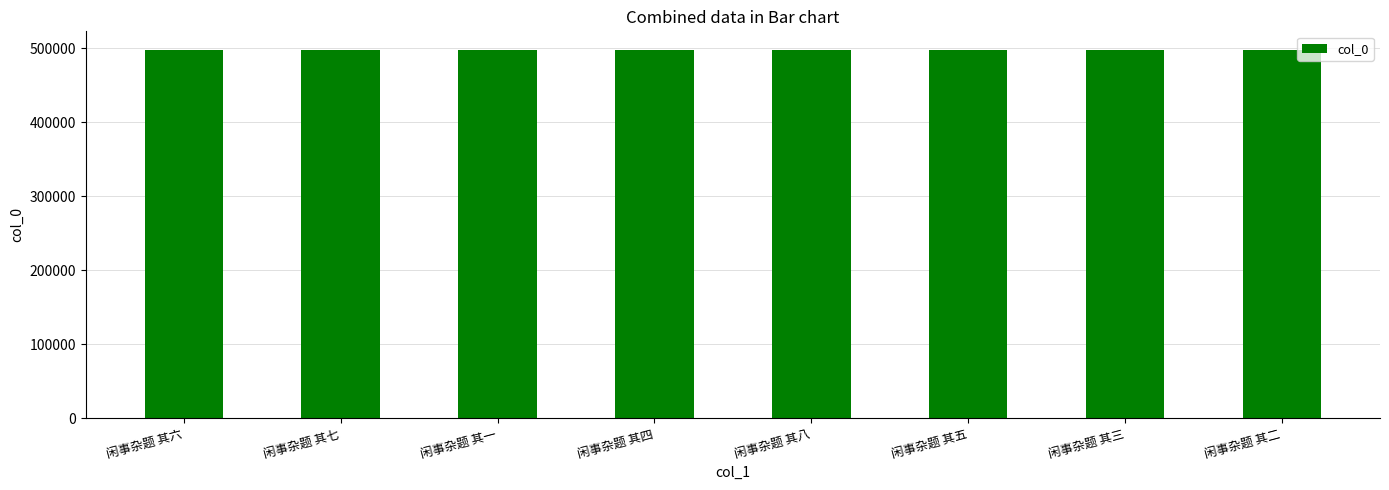

Where does the data first go above 498055?

闲事杂题 其六